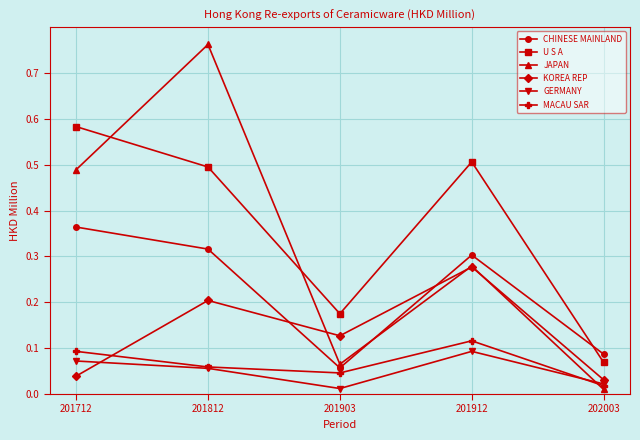

Count the KOREA REP values in the range 0 to 1.

5